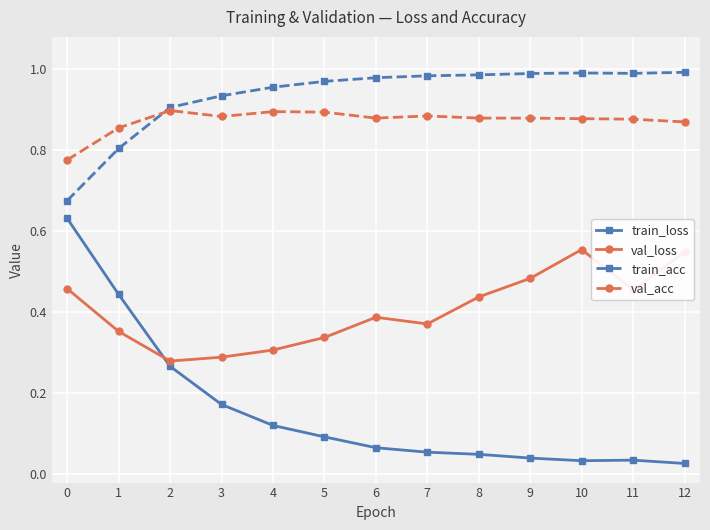

Rank the series at 12 from highest to lowest value.

train_acc, val_acc, val_loss, train_loss